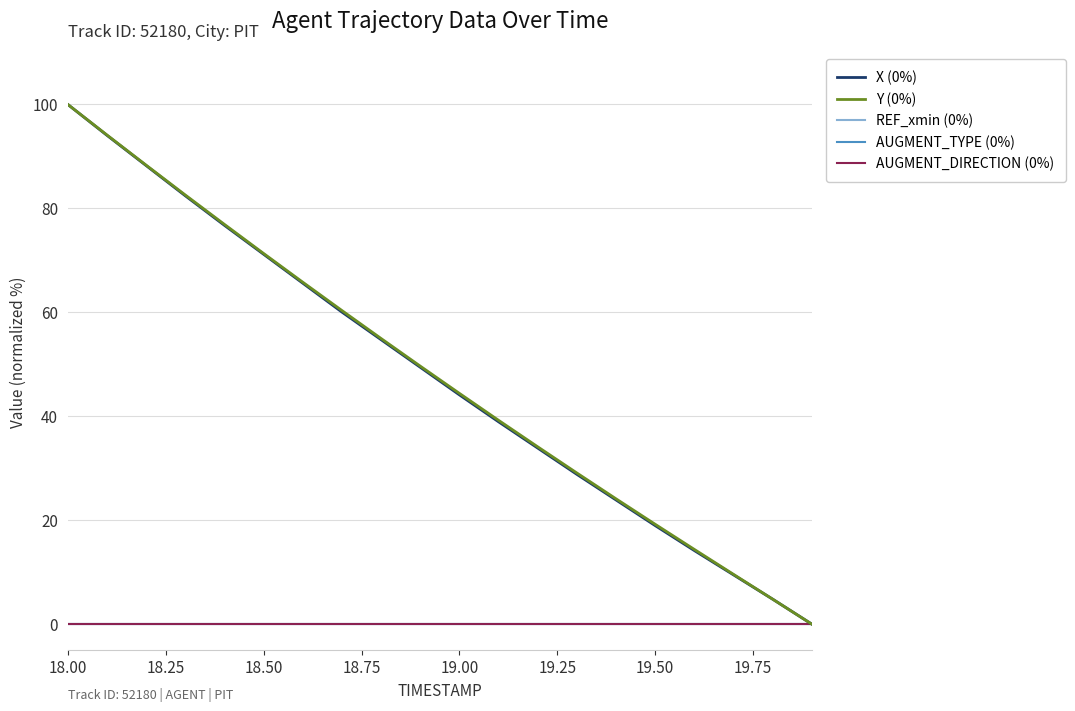

Is this an area chart (filled region under the line)?

No